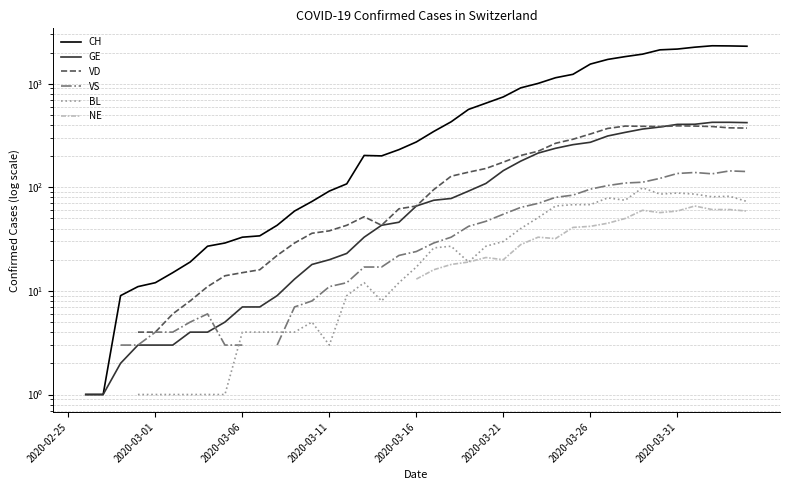

Count the number of data series in this chart.

6